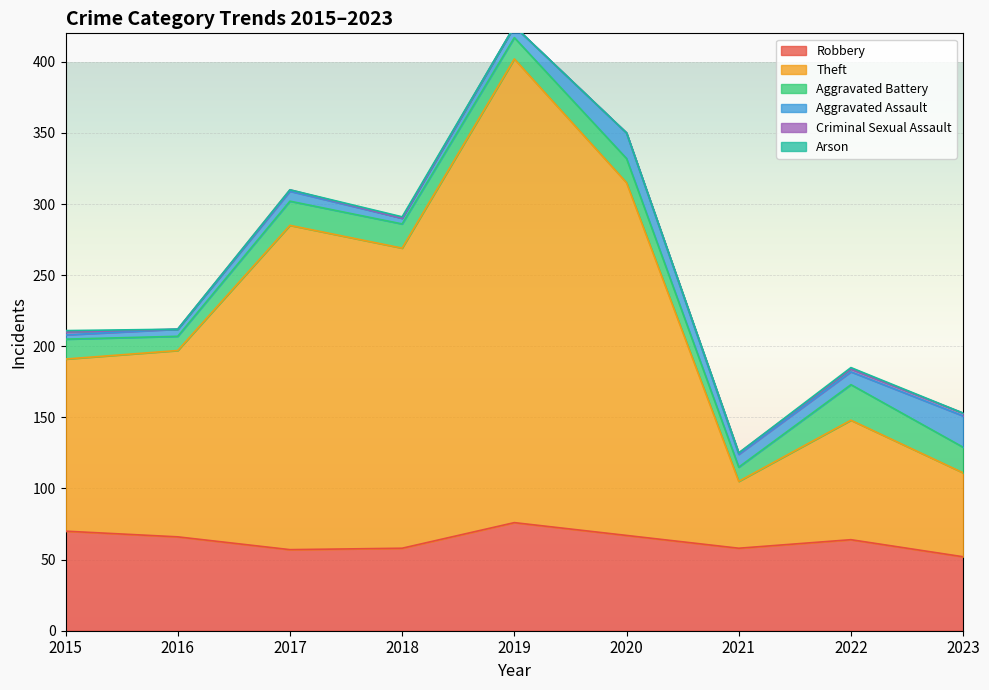

What is the minimum value for Aggravated Battery?

10